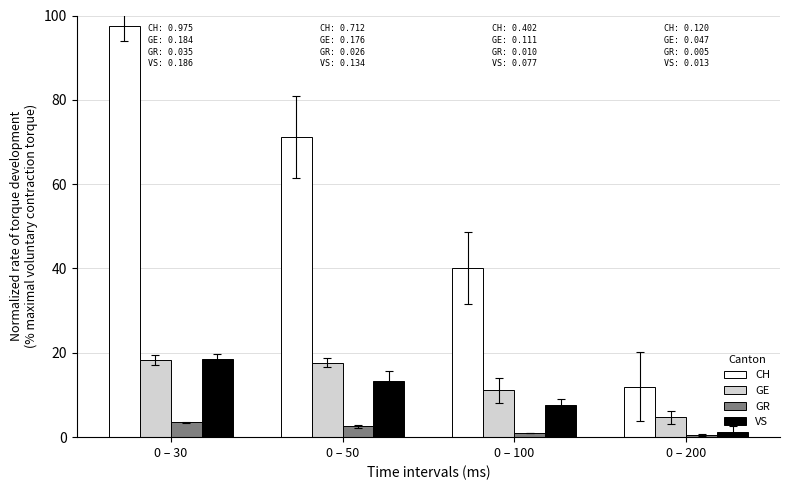

How many values in the GR series exceed 2?

2